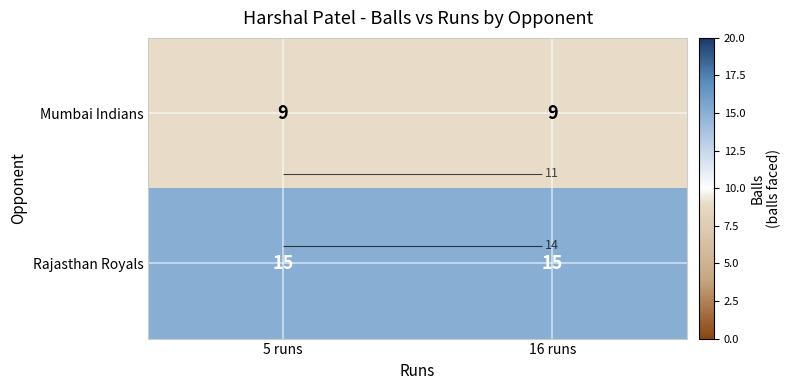

What is the sum of all Mumbai Indians values?

18